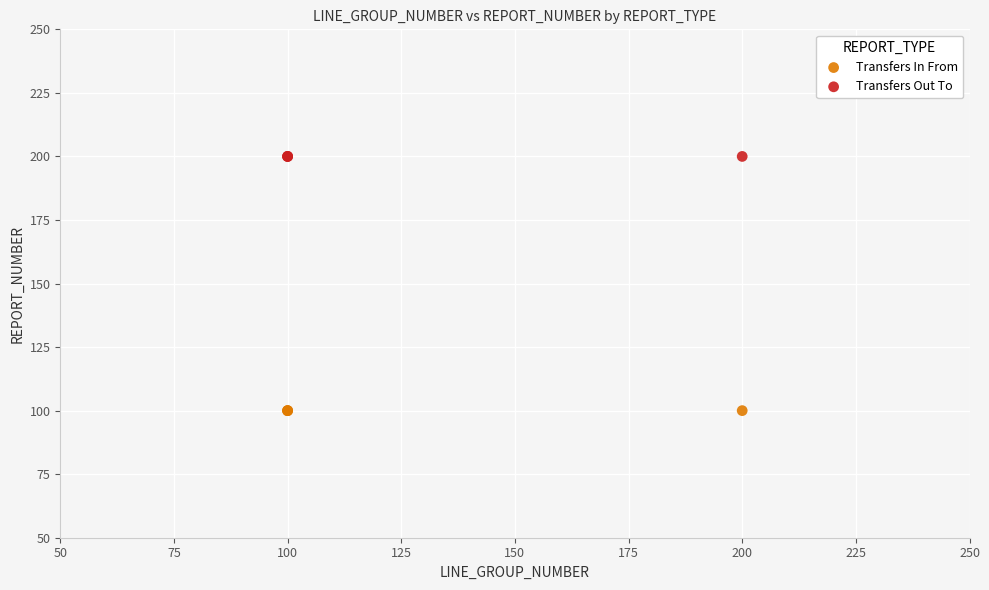

Which series reaches the minimum Y coordinate?

Transfers In From